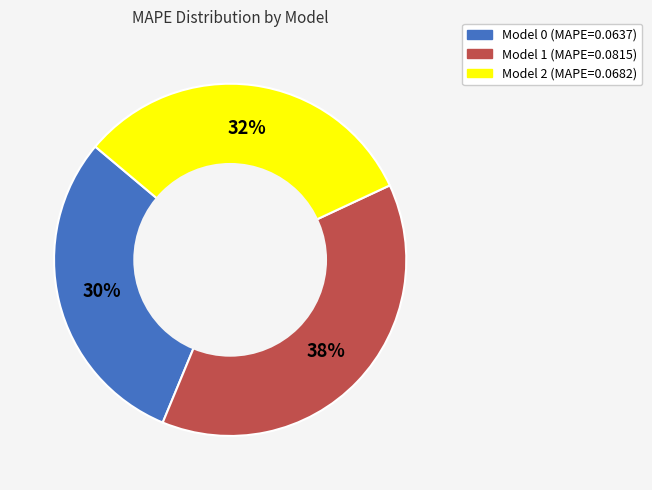

Does any single category account for the majority?

No